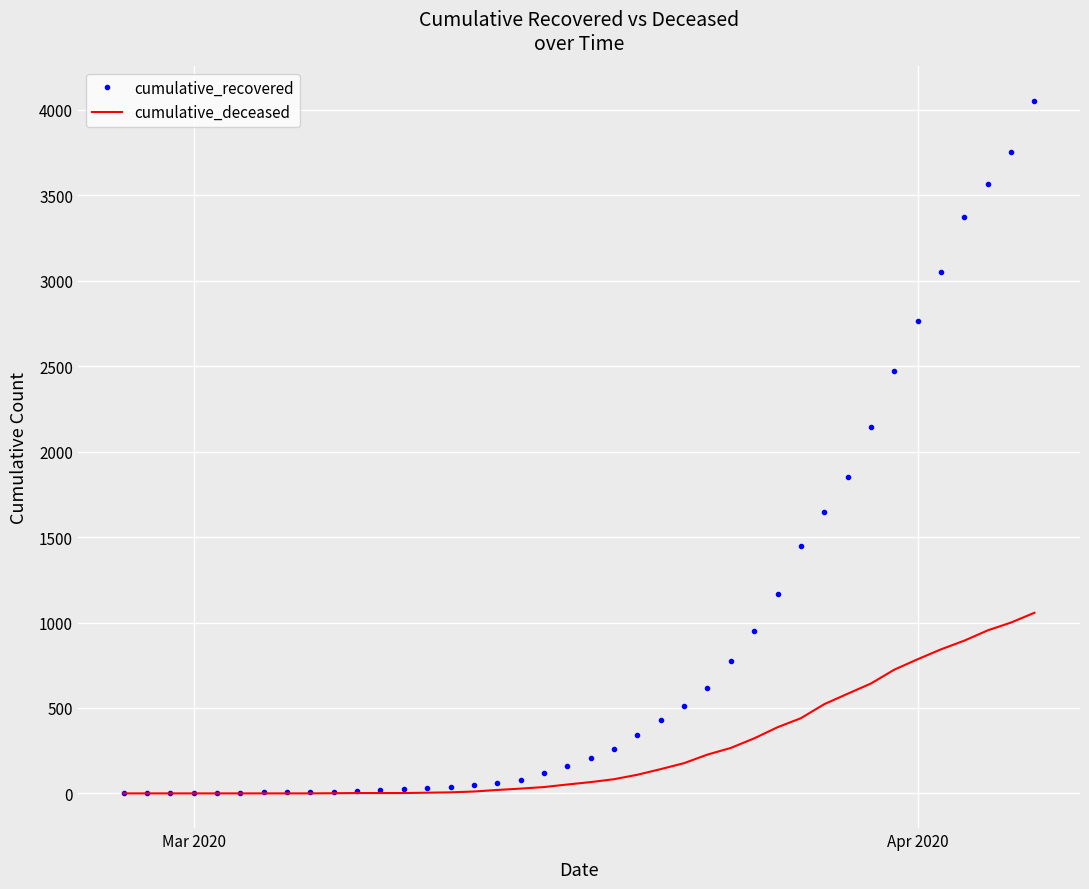

List the series in order of their overall mean, lowest first.

cumulative_deceased, cumulative_recovered